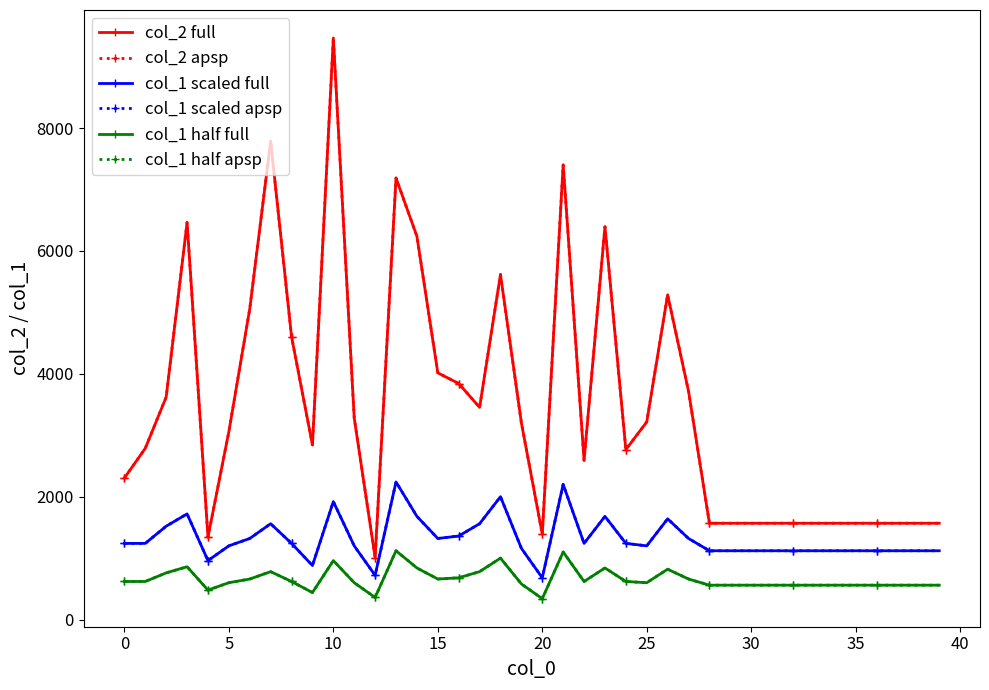

Does the chart have visible grid lines?

No